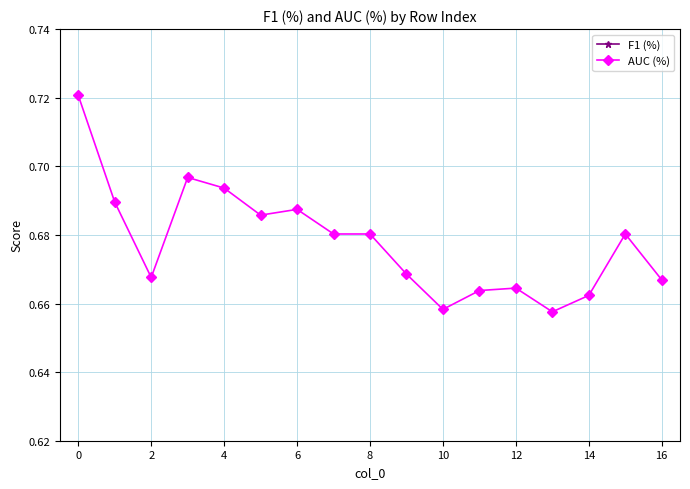

The value of F1 (%) at 15 is 0.8. True or false?

True